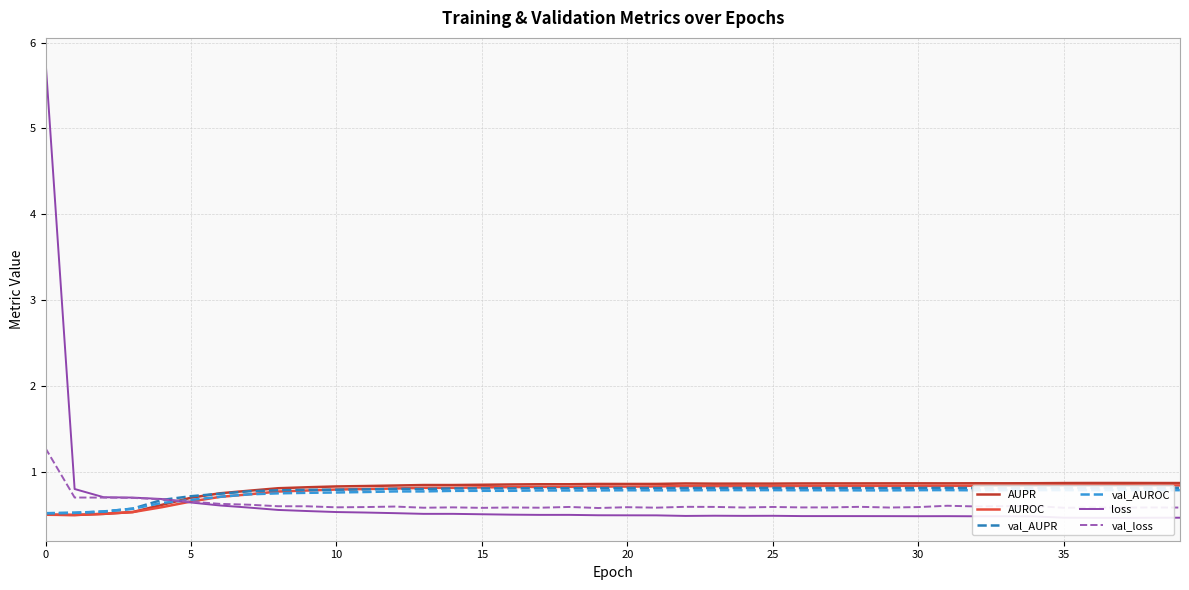

What is the spread (max minus min) of values at 17?

0.4